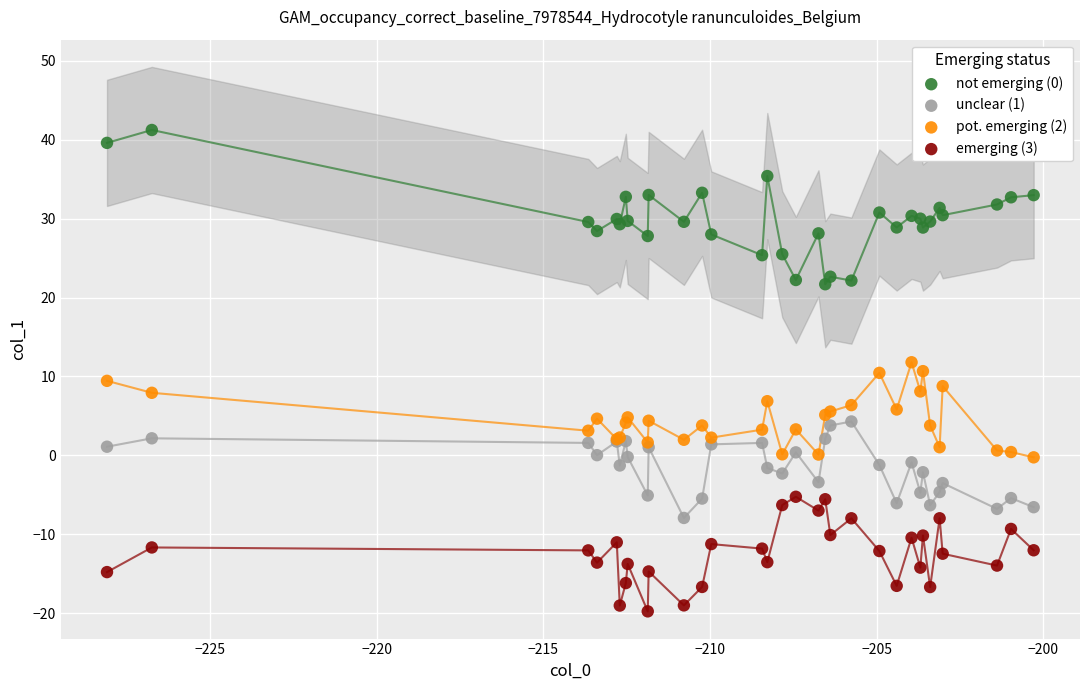

Which series reaches the minimum Y coordinate?

emerging (3)